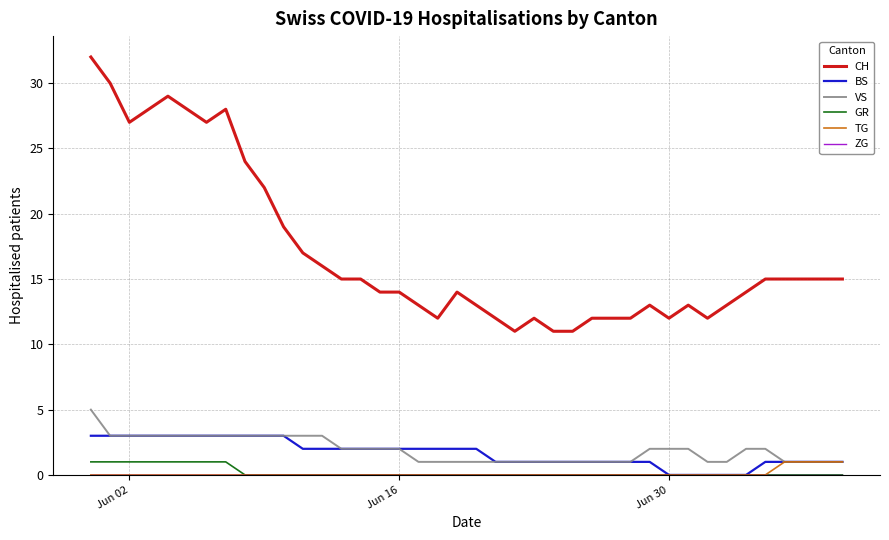

Which series has the largest range (max minus min)?

CH